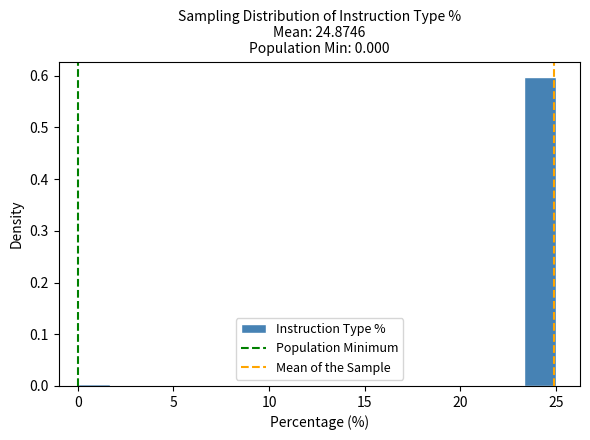

Around what value on the x-axis is the tallest bar? Give the approximate position of its centre, as read against the axis.

24.0